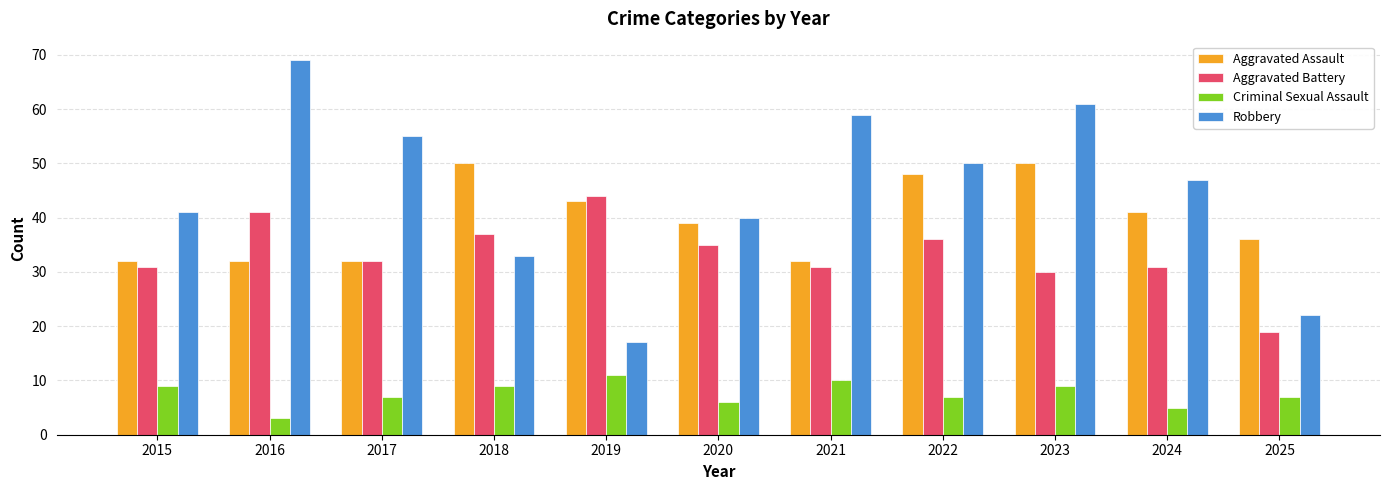

How many bars are there in total?

44